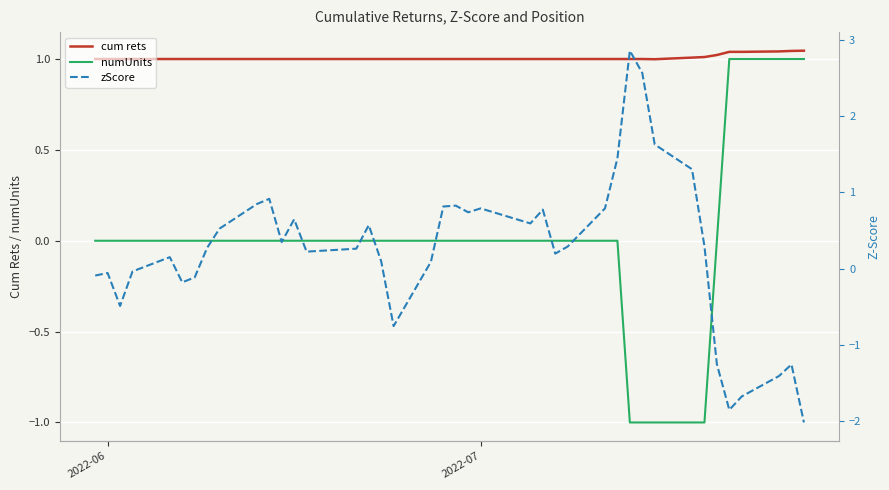

Reading left to right, extract all data points from this chart.

cum rets: 1.0	1.0	1.0	1.0	1.0	1.0	1.0	1.0	1.0	1.0	1.0	1.0	1.0	1.0	1.0	1.0	1.0	1.0	1.0	1.0	1.0	1.0	1.0	1.0	1.0	1.0	1.0	1.0	1.0	1.0	1.0	1.0	1.0	1.0	1.0	1.0	1.0	1.0	1.0	1.0
numUnits: 0.0	0.0	0.0	0.0	0.0	0.0	0.0	0.0	0.0	0.0	0.0	0.0	0.0	0.0	0.0	0.0	0.0	0.0	0.0	0.0	0.0	0.0	0.0	0.0	0.0	0.0	0.0	0.0	0.0	-1.0	-1.0	-1.0	-1.0	-1.0	0.0	1.0	1.0	1.0	1.0	1.0
zScore: -0.1	-0.1	-0.5	-0.0	0.2	-0.2	-0.1	0.3	0.5	0.8	0.9	0.3	0.6	0.2	0.3	0.6	0.1	-0.8	0.1	0.8	0.8	0.7	0.8	0.6	0.8	0.2	0.3	0.8	1.4	2.9	2.6	1.6	1.3	0.3	-1.3	-1.9	-1.7	-1.4	-1.3	-2.0